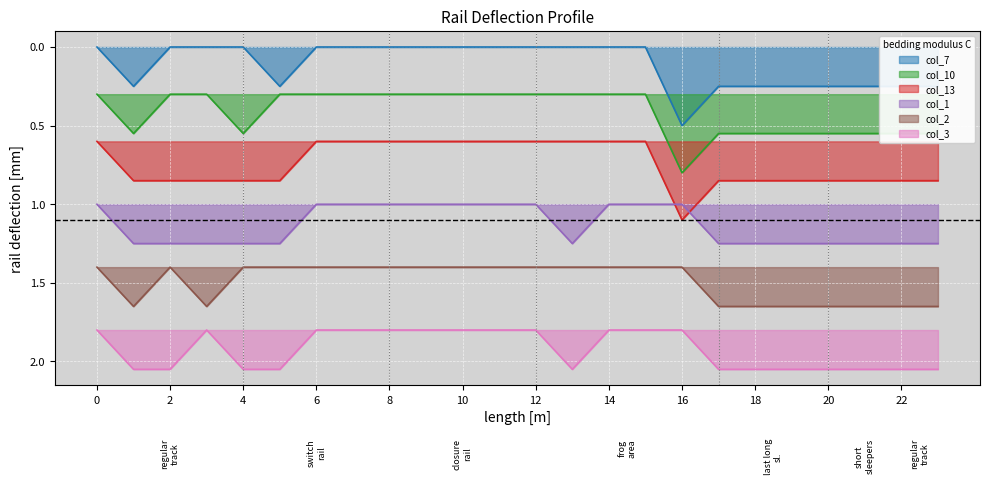

What is the sum of the col_10 values at 6 and 12?

0.6